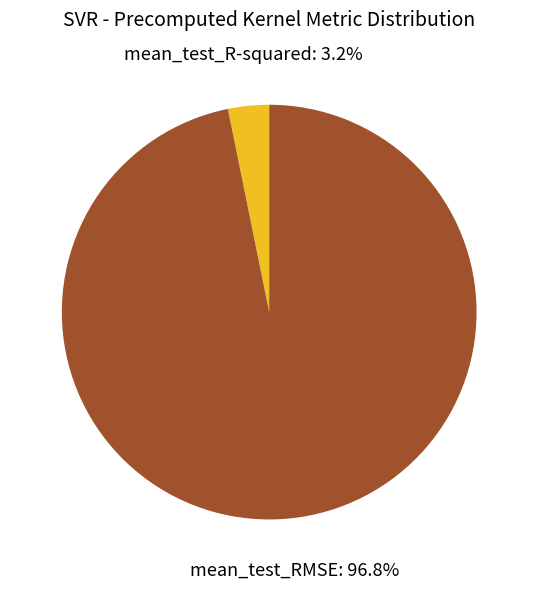

To the nearest percent, what portion does mean_test_RMSE represent?

97%